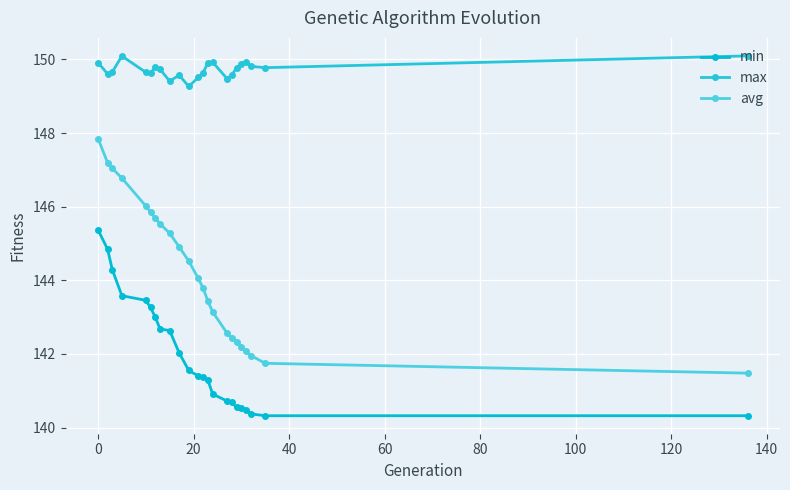

What is the value of the max point at the 12th from the left?

149.5